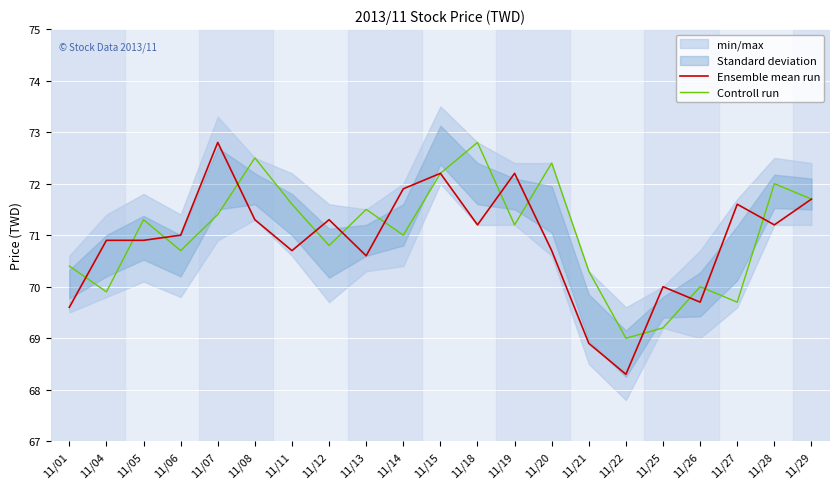

Between 11/08 and 11/29, which series saw the biggest shift?

Controll run